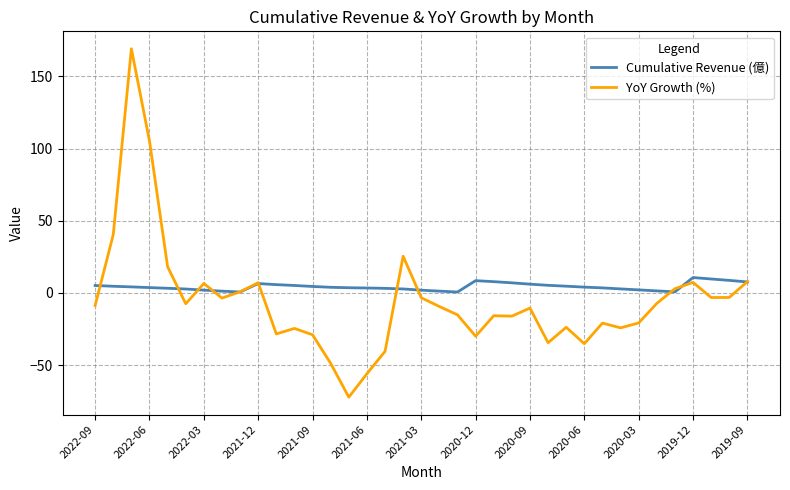

What is the maximum value shown in the chart?

169.1